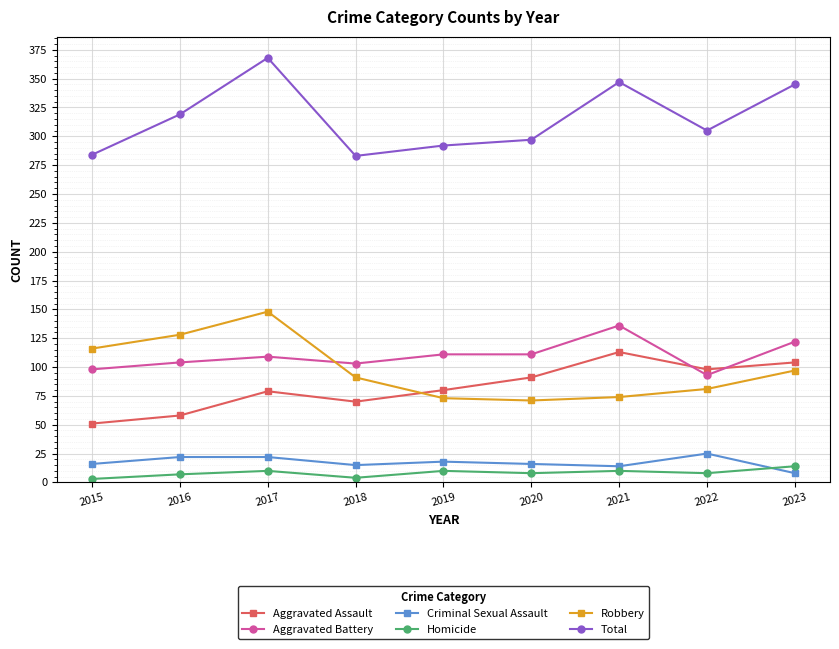

Does the chart display data point markers on the line(s)?

Yes